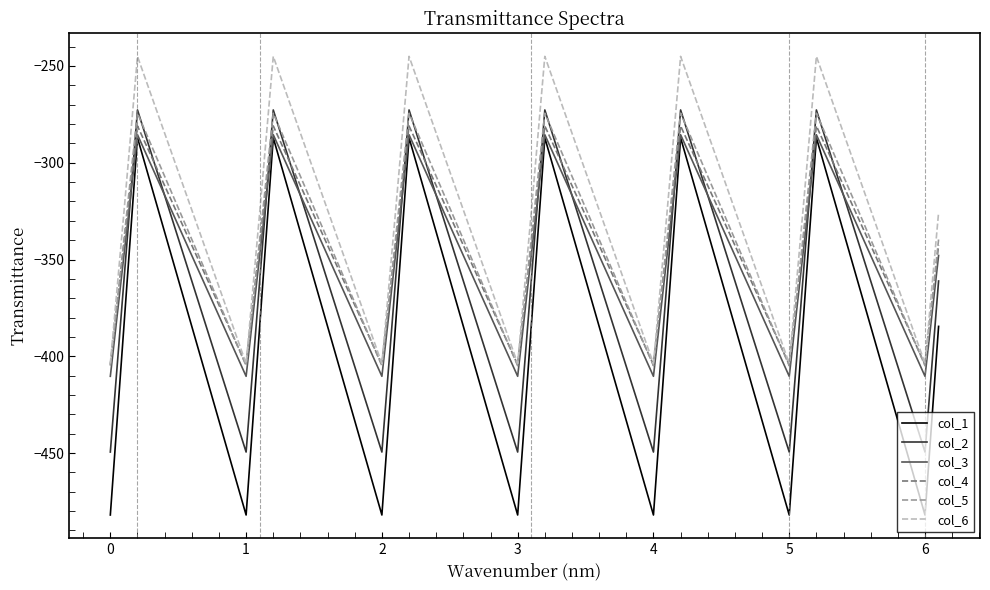

Which series has the largest total across all categories?

col_6